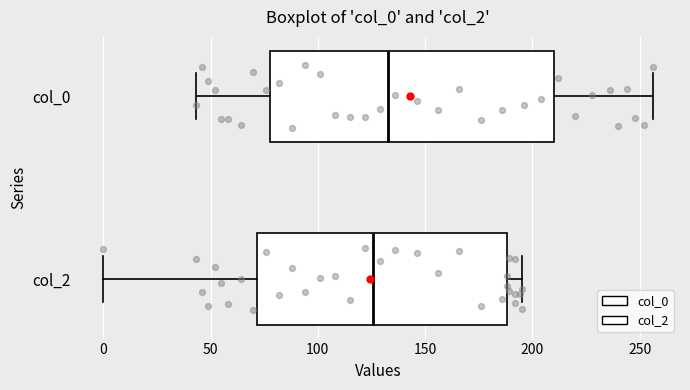

Reading bottom to top, transcribe this box plot: for each box, give where its median line is, the range the box spans, and where its two whiskers end, as read against the x-axis. The values are not printed on the chart, so give them approximately, as read against the axis.

col_2: median 125, box 70 to 190, whiskers 0 to 195
col_0: median 135, box 80 to 210, whiskers 45 to 255